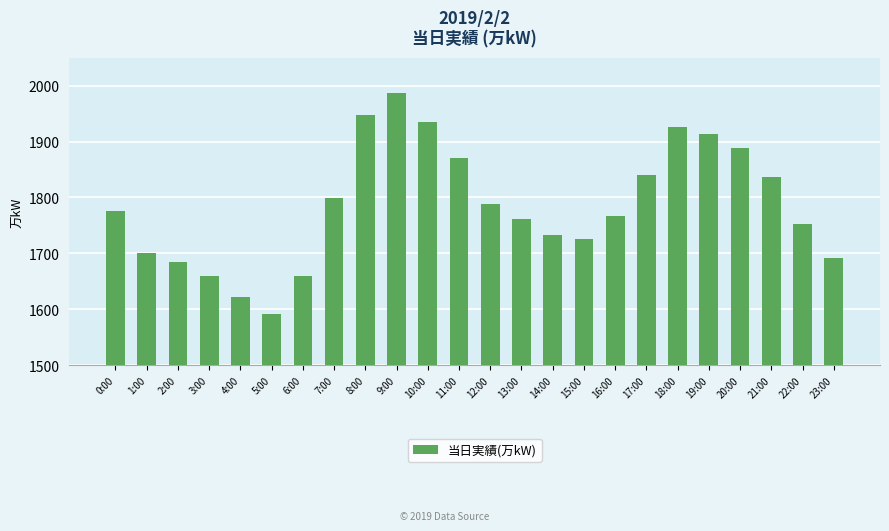

True or false: the data shows 495 at 9:00.

False